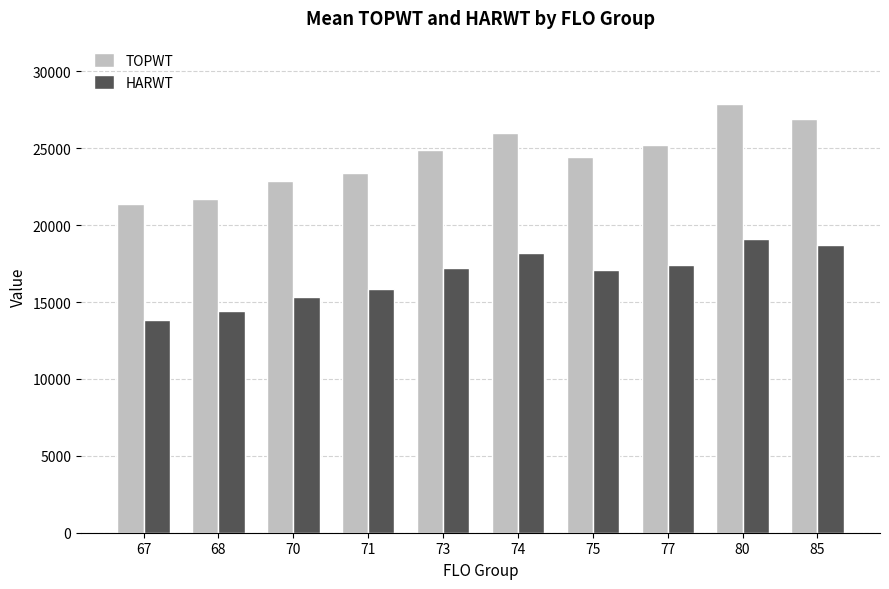

What is the difference between the highest and lowest values at 68?

7332